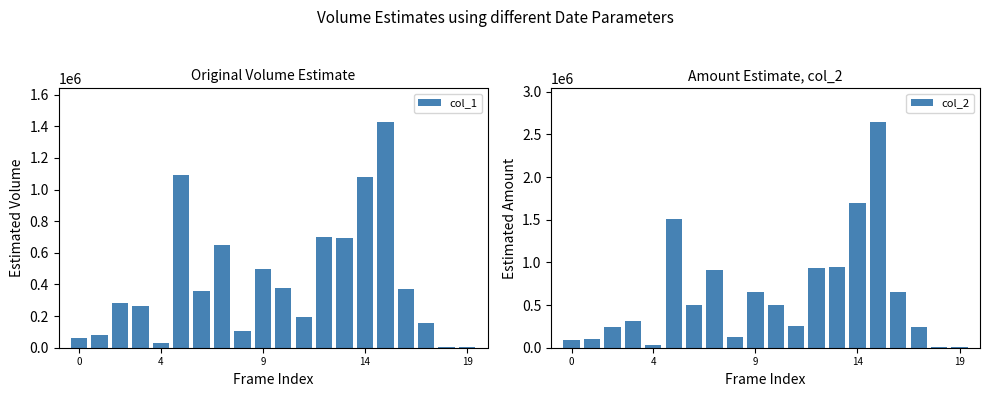

The value of col_1 at 8 is 105000. True or false?

True